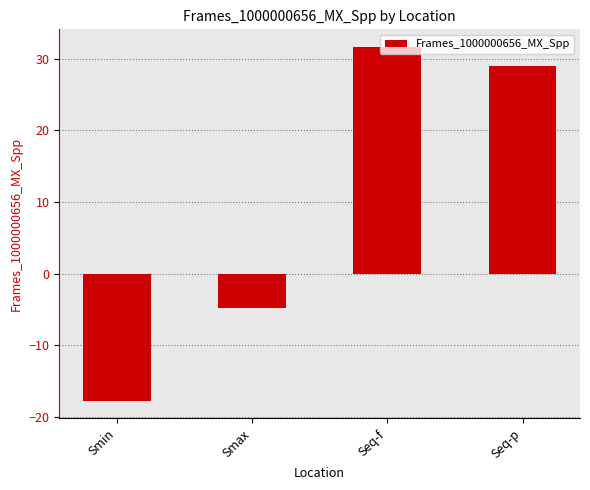

What is the greatest value displayed?

31.6